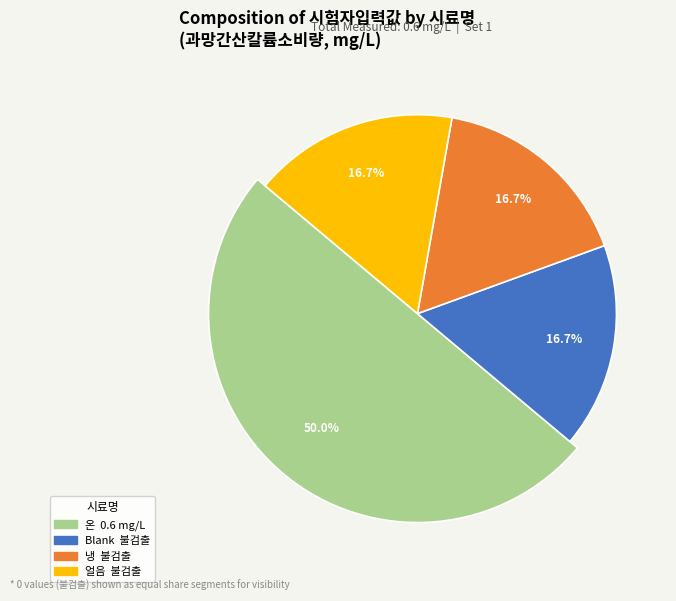

What is the largest slice in the pie chart?

온